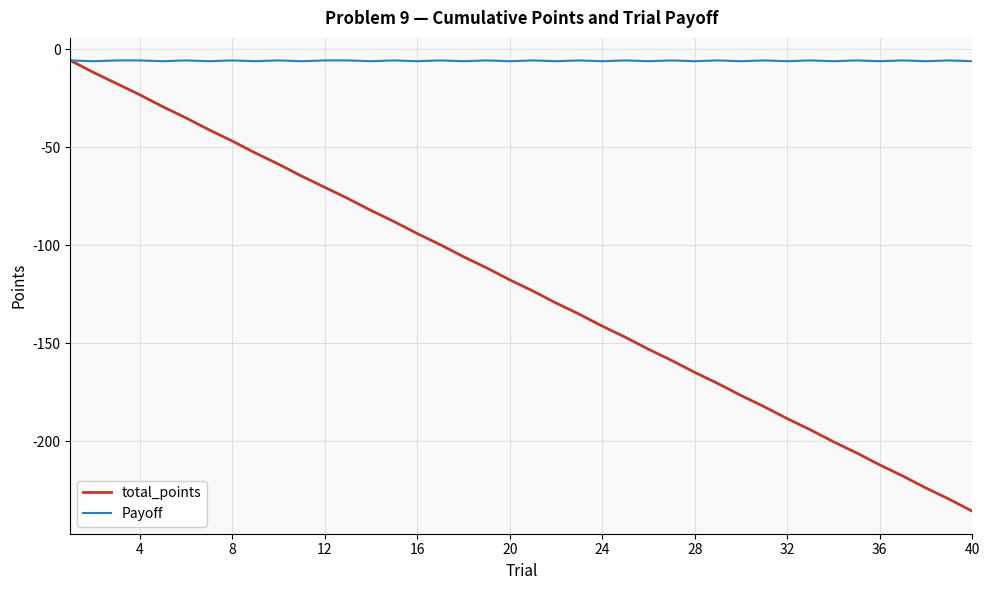

How many lines are shown in the chart?

2